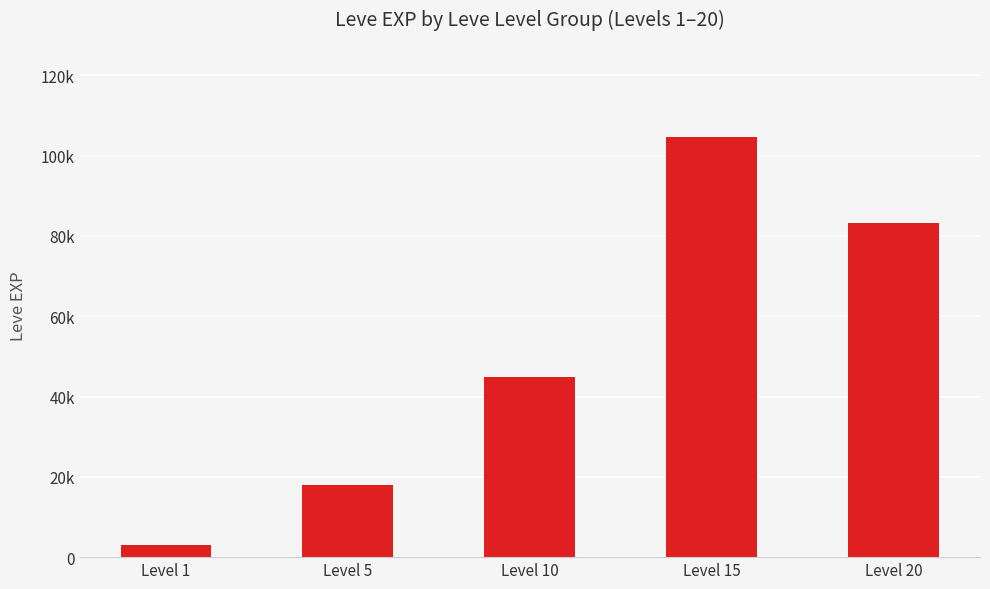

Read the value at Level 1, to the nearest 50.

3050